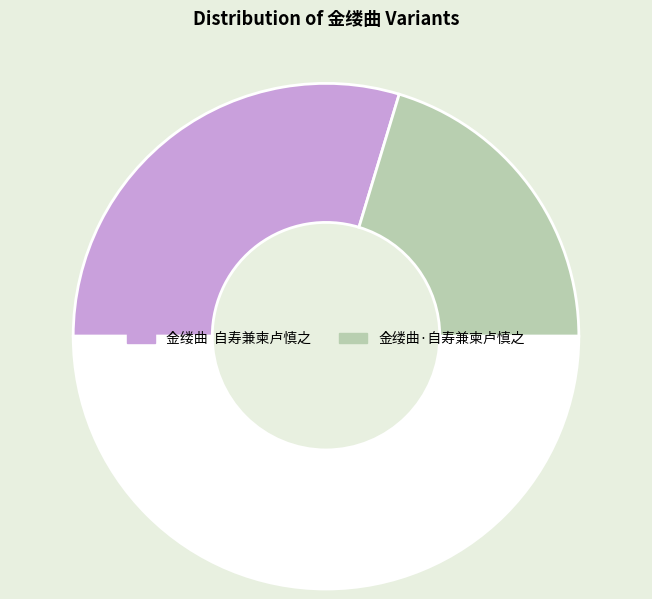

How many slices are in this pie chart?

3